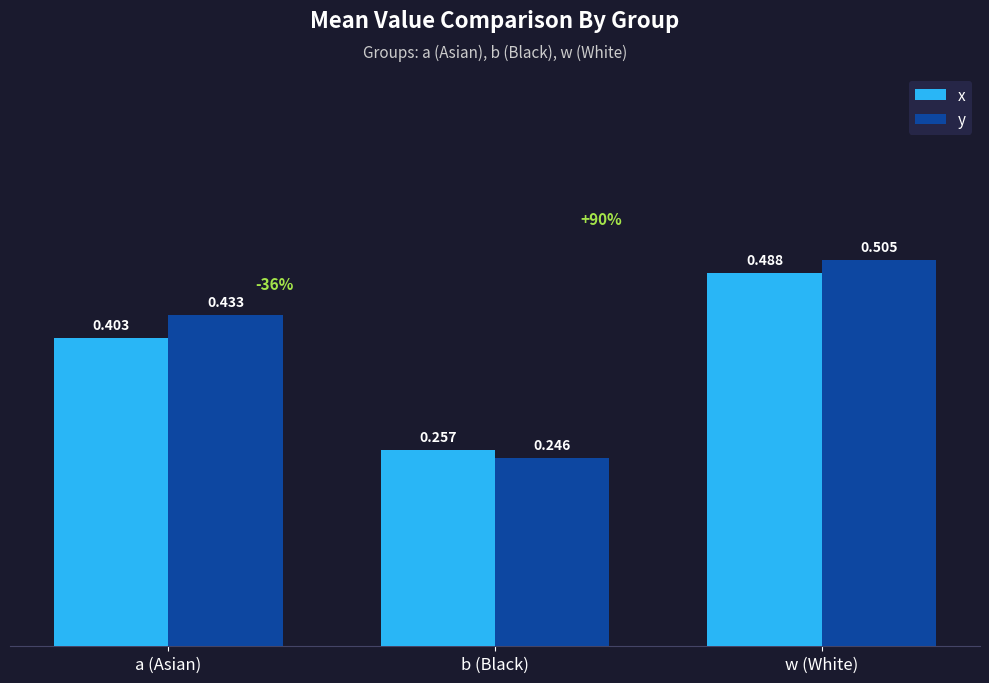

Which category has the highest value across all series?

w (White)